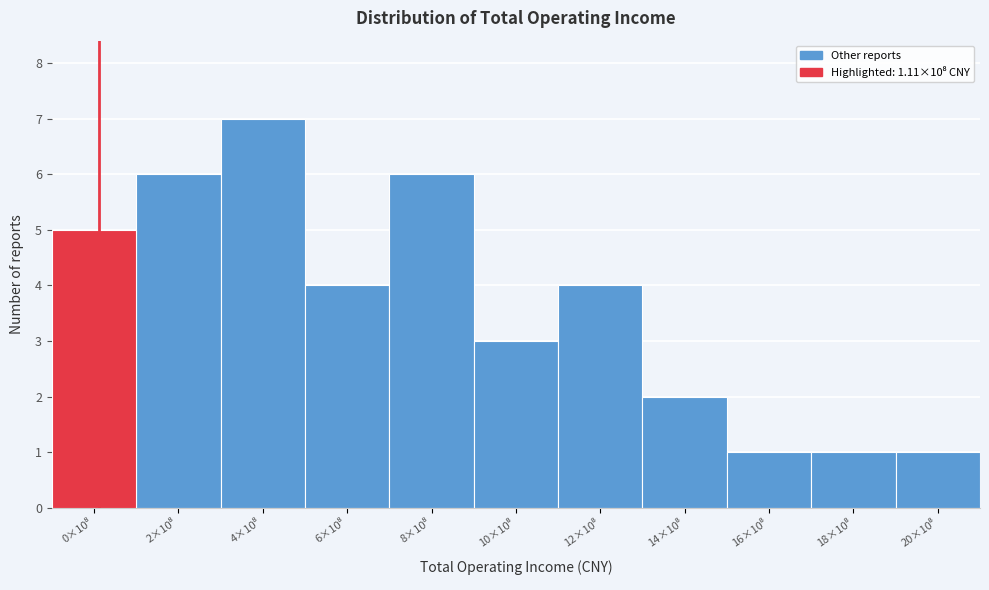

Reading left to right, list all the values displayed in this chart.

5	6	7	4	6	3	4	2	1	1	1